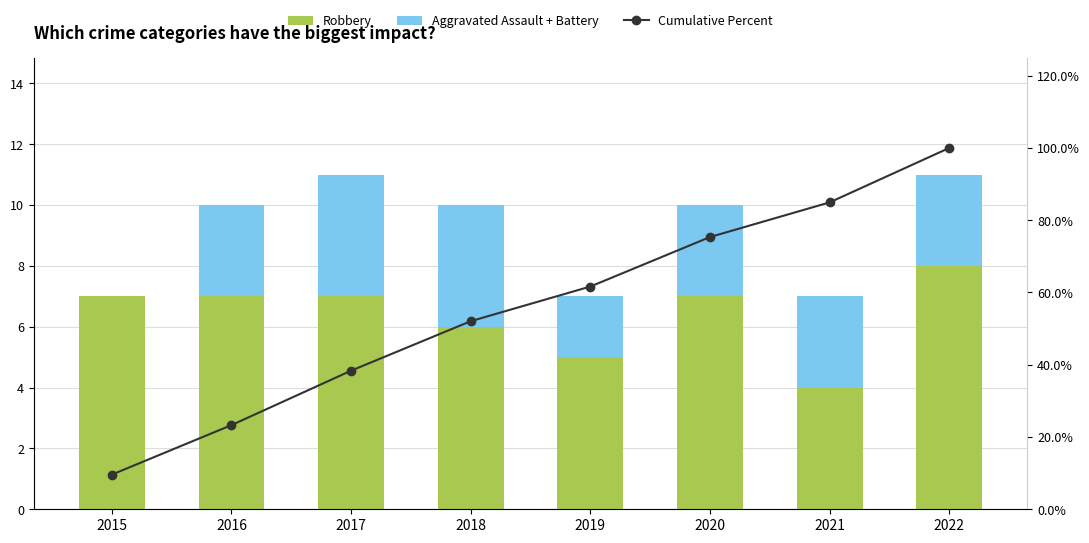

Reading left to right, transcribe all the data shown in this chart.

Robbery: 7.0	7.0	7.0	6.0	5.0	7.0	4.0	8.0
Aggravated Assault + Battery: 0.0	3.0	4.0	4.0	2.0	3.0	3.0	3.0
Cumulative Percent: 9.6	23.3	38.4	52.1	61.6	75.3	84.9	100.0